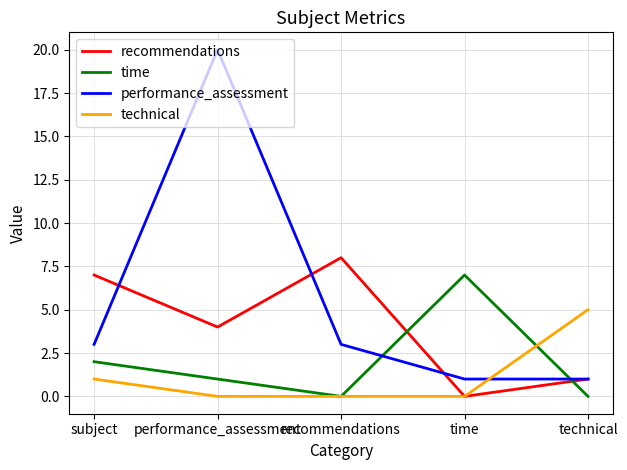

Rank the series by their average value, from highest to lowest.

performance_assessment, recommendations, time, technical